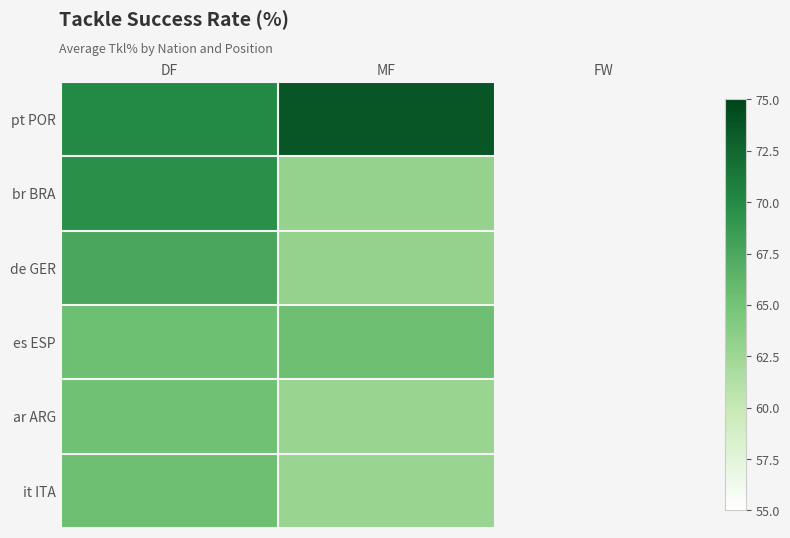

At which label does de GER reach its minimum?

MF